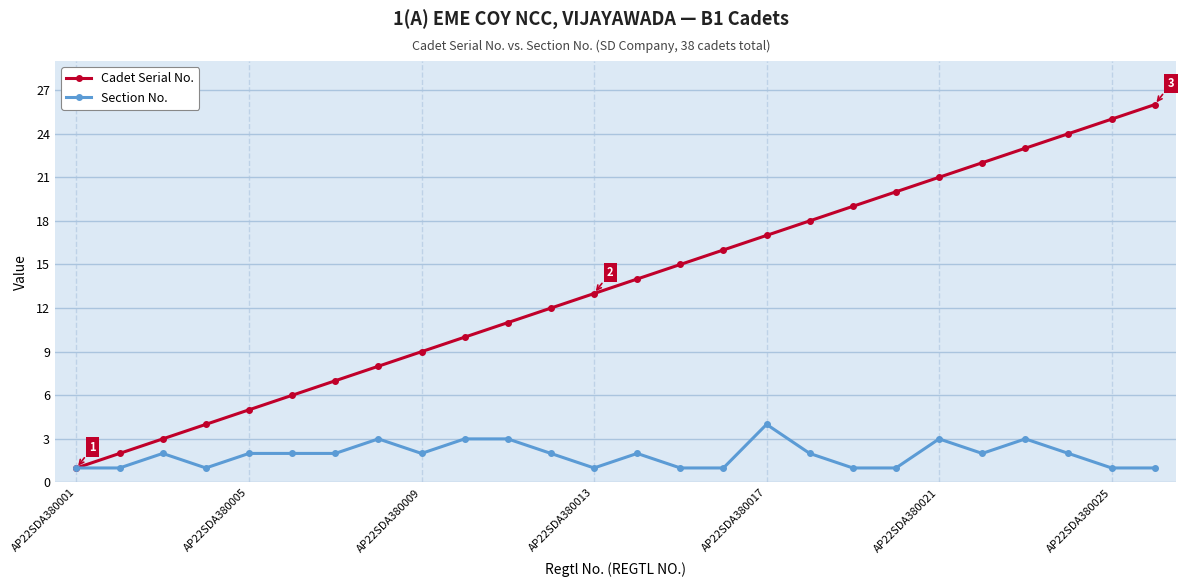

Rank the series by their average value, from lowest to highest.

Section No., Cadet Serial No.